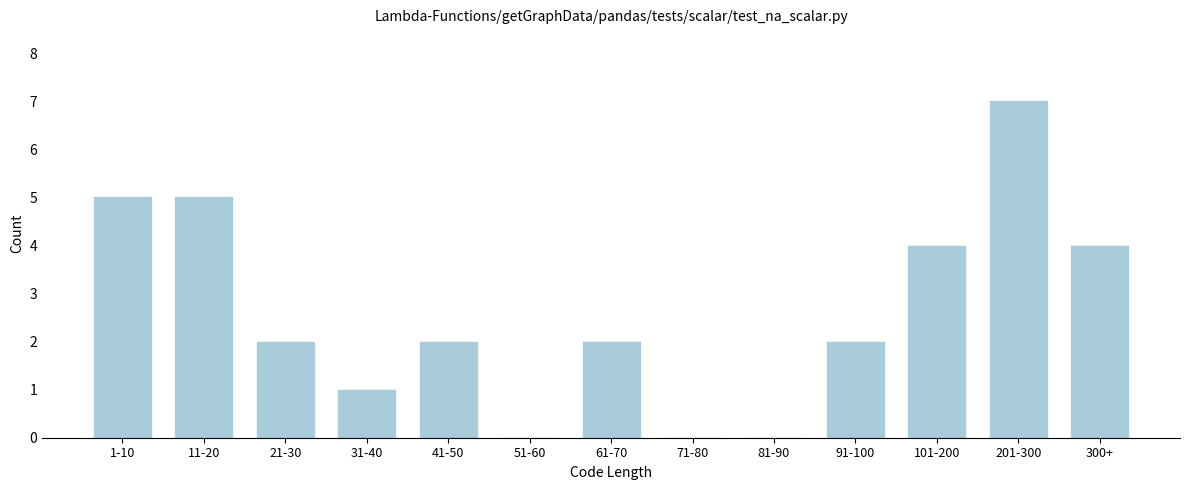

Reading left to right, what are all the values shown in this chart?

1-10=5	11-20=5	21-30=2	31-40=1	41-50=2	51-60=0	61-70=2	71-80=0	81-90=0	91-100=2	101-200=4	201-300=7	300+=4